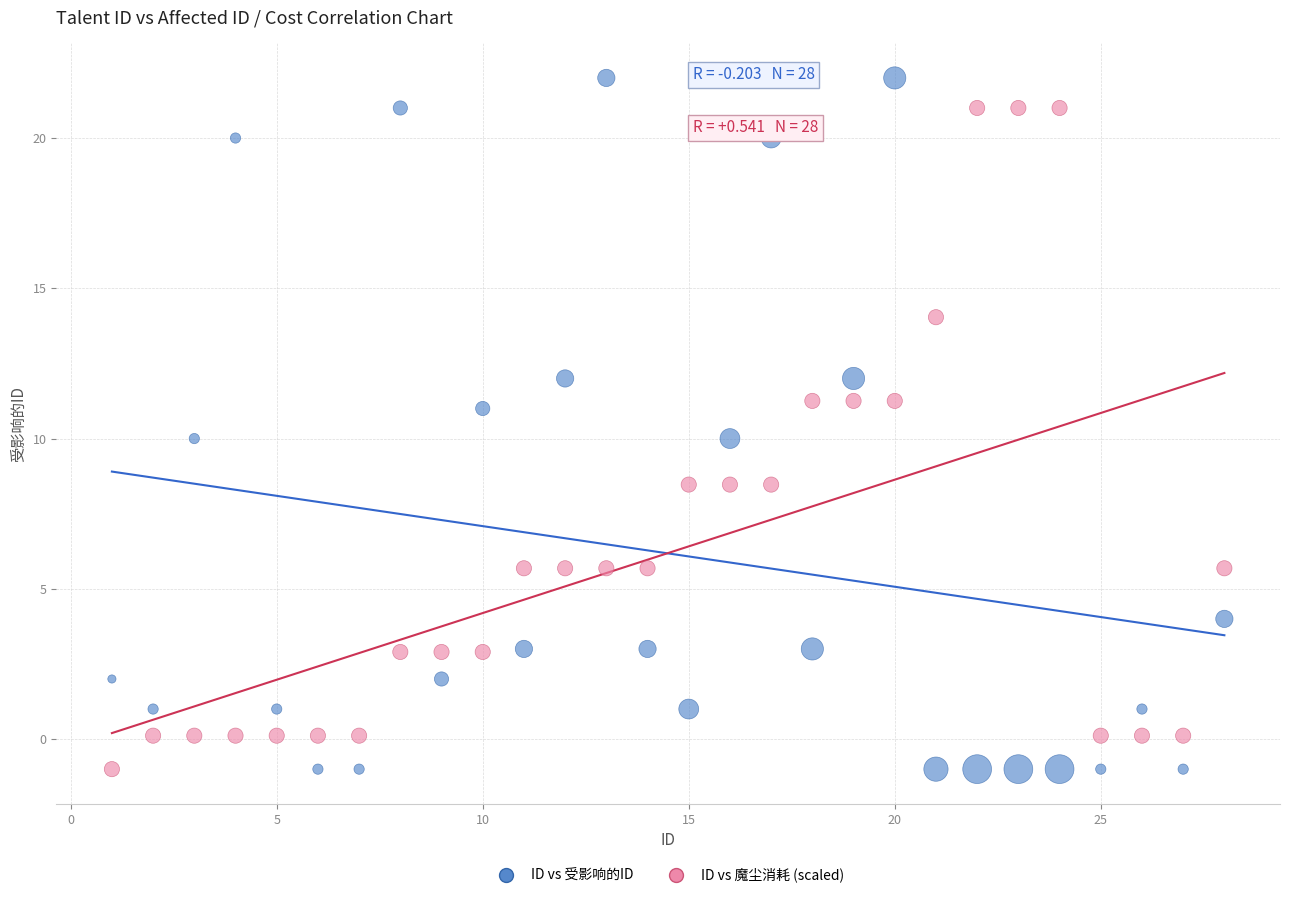

What are all the series names shown in the legend?

ID vs 受影响的ID, ID vs 魔尘消耗 (scaled)